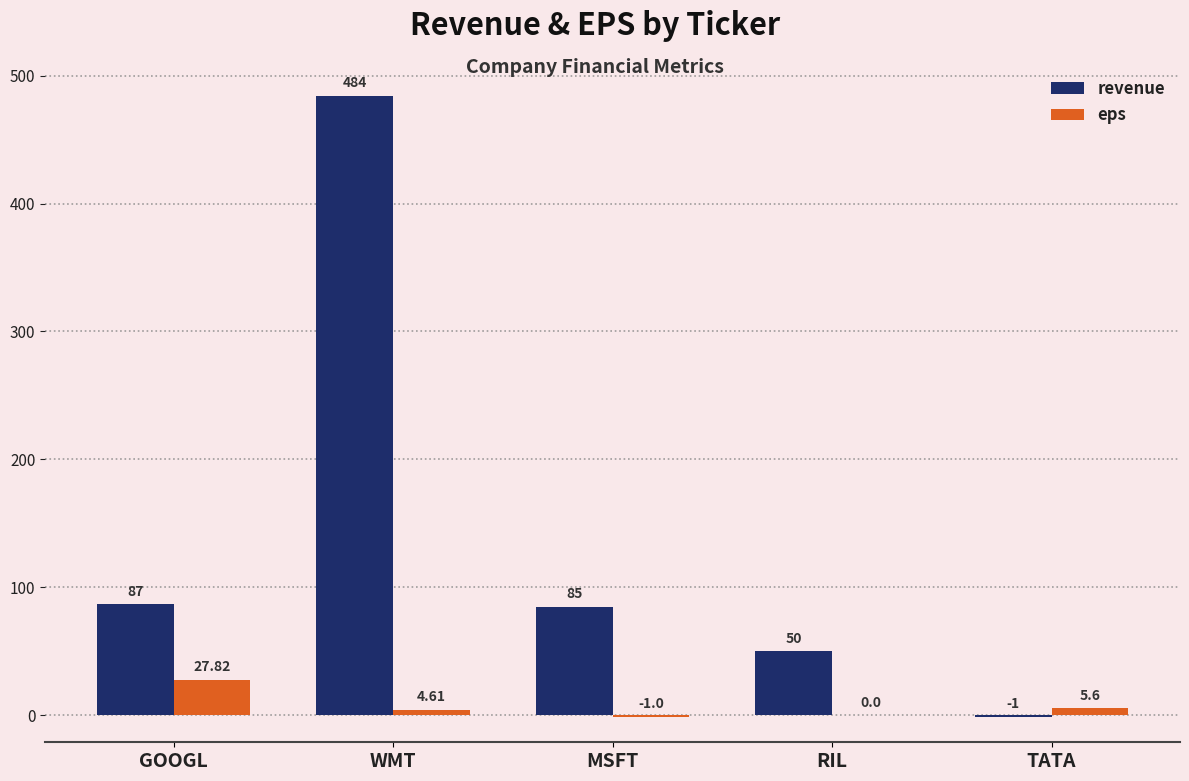

The revenue series shows -1.0 at TATA. True or false?

True